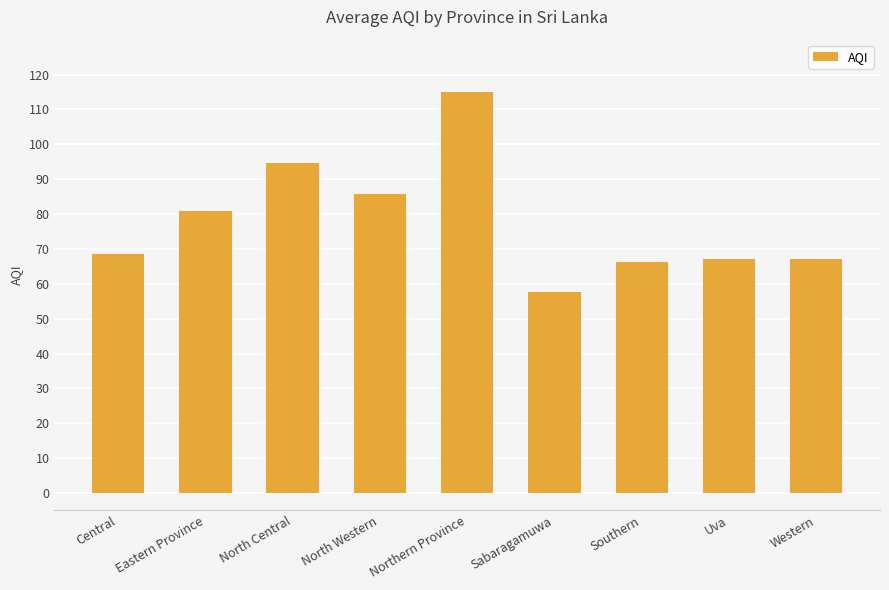

Count the number of values greater than 68.

5